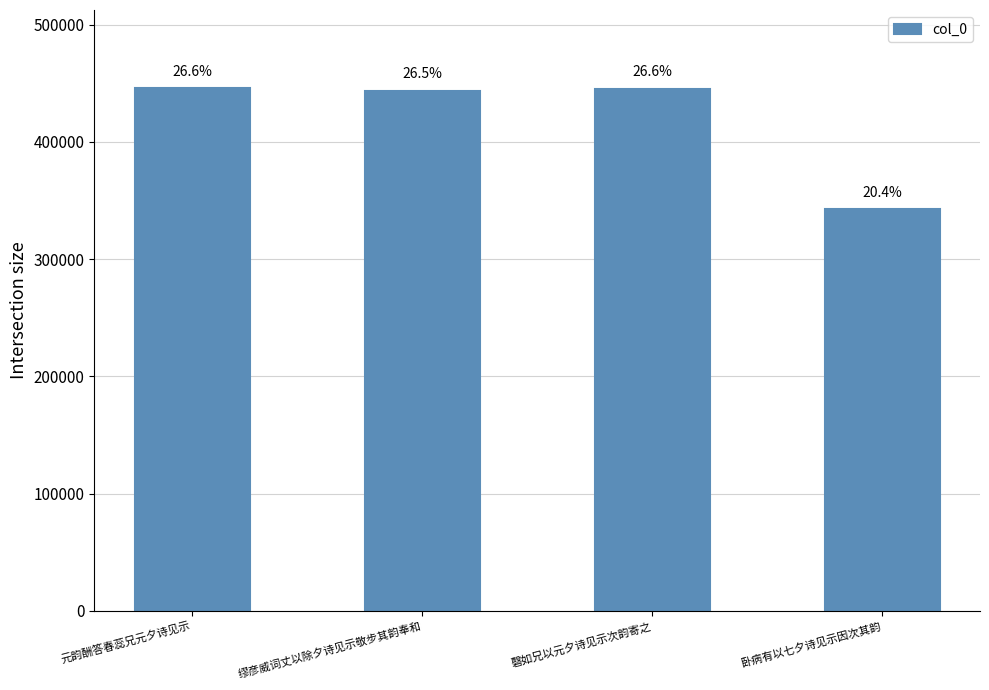

Reading left to right, what are all the values shown in this chart?

元韵酬答春蕊兄元夕诗见示=445634	缪彦威词丈以除夕诗见示敬步其韵奉和=443637	磬如兄以元夕诗见示次韵寄之=445431	卧病有以七夕诗见示因次其韵=342451